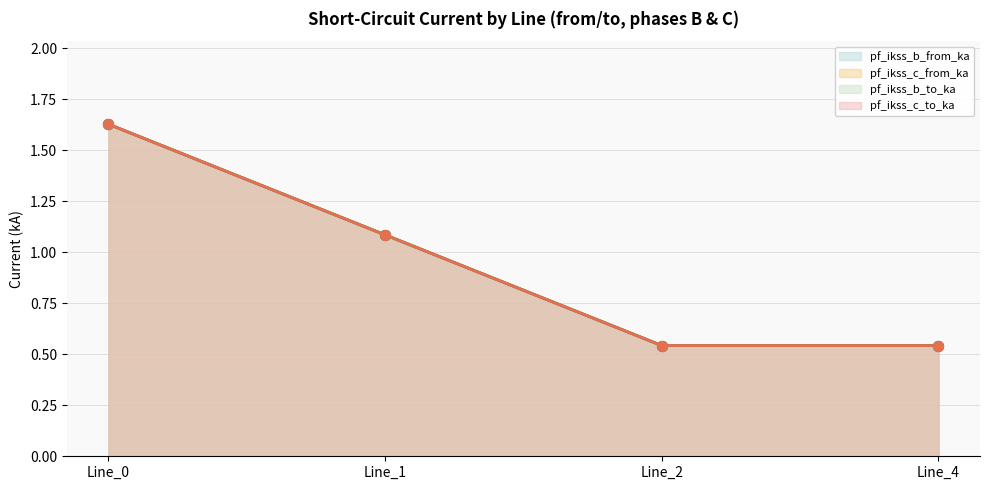

Which series has the widest spread of Y values?

pf_ikss_b_from_ka